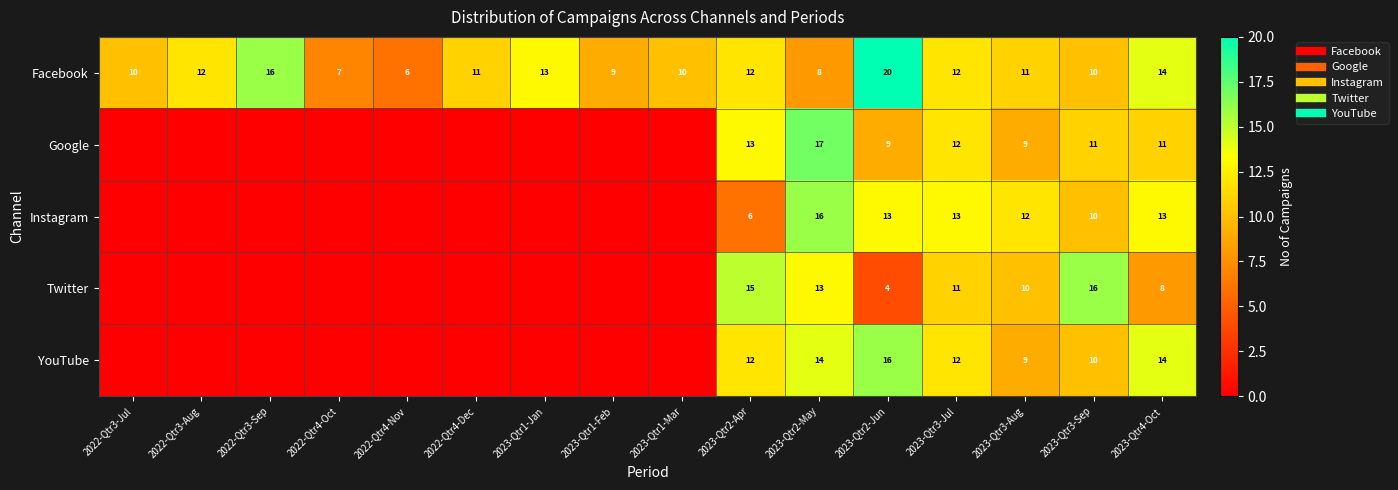

At which category is the sum across all series the highest?

2023-Qtr2-May